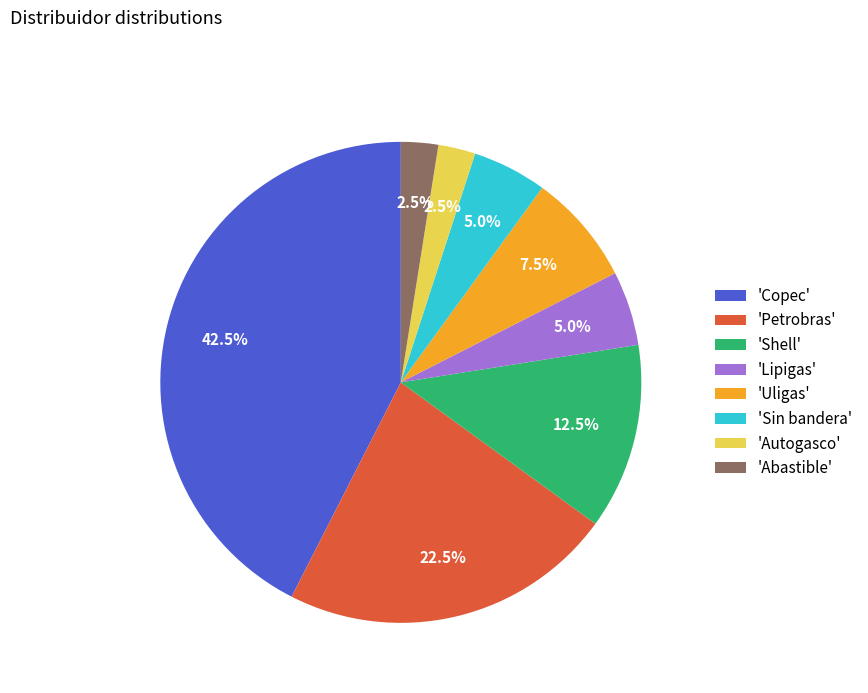

How many slices are in this pie chart?

8